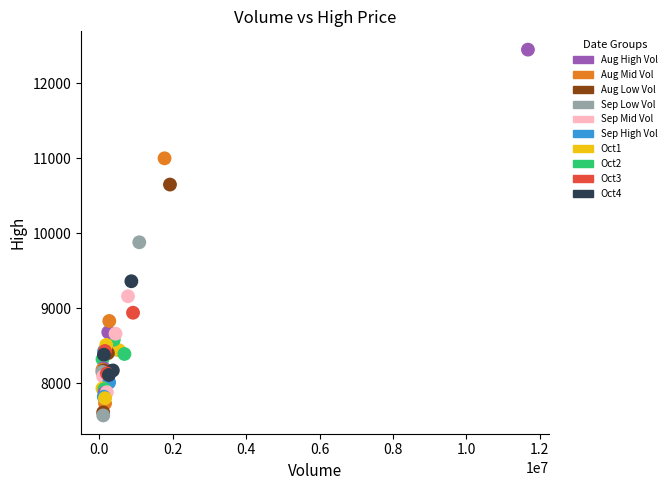

What Y value in the scatter plot is closest to 10010?

9880